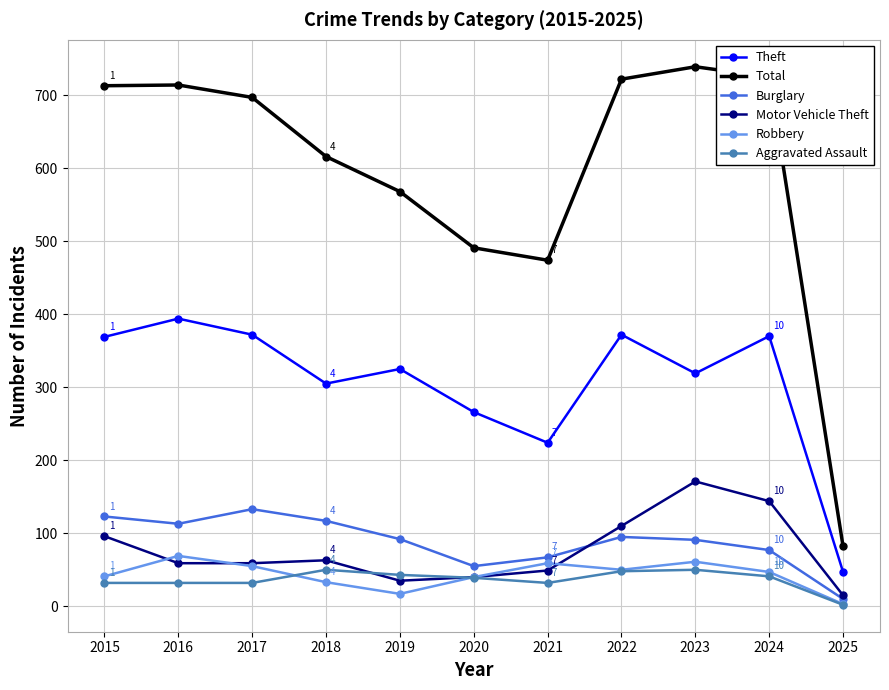

Between 2016 and 2018, which series saw the biggest shift?

Total